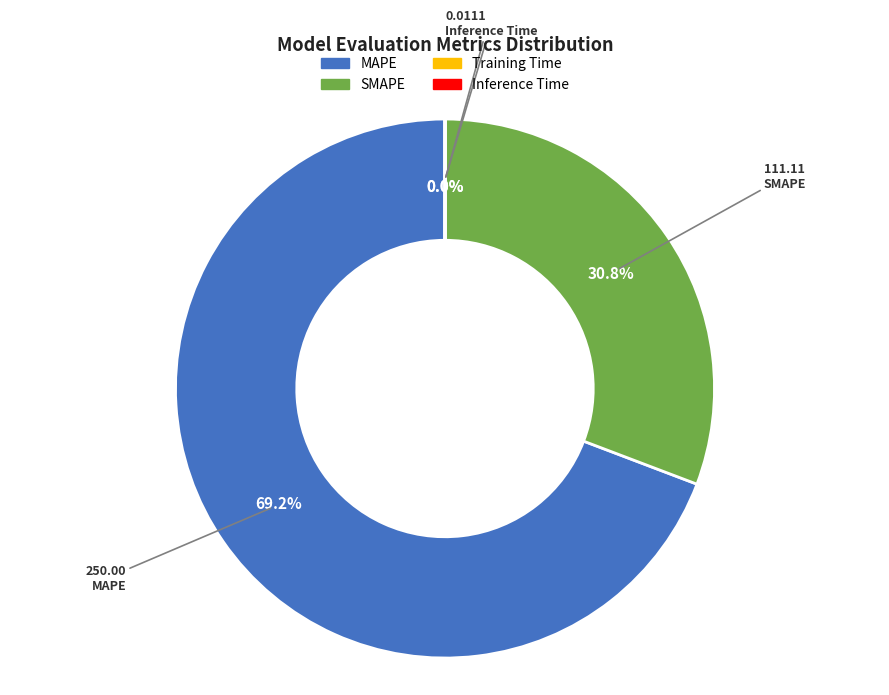

What percentage is the SMAPE slice, to the nearest percent?

31%